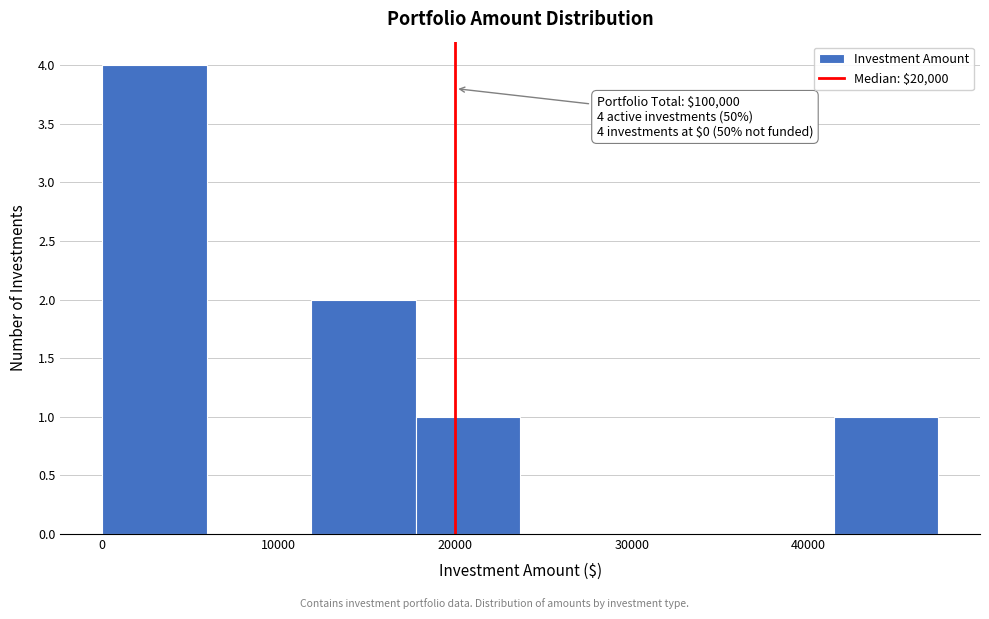

Which range on the x-axis has the tallest bar?

0 to 6000